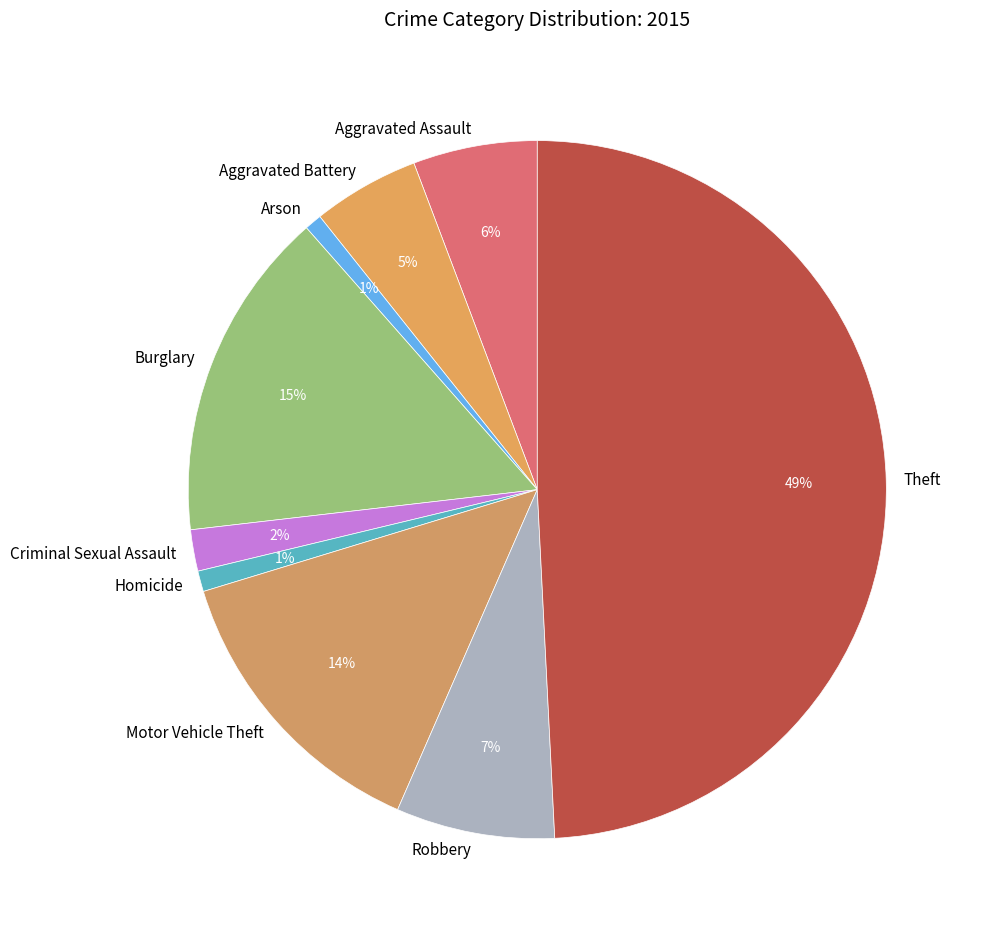

Count the number of slices in the pie.

9